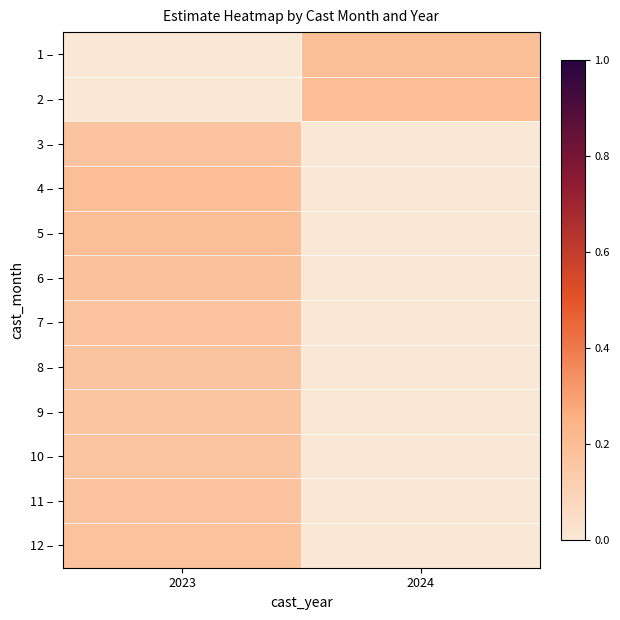

List the series in order of their overall mean, highest first.

1 –, 2 –, 3 –, 4 –, 5 –, 6 –, 7 –, 8 –, 9 –, 10 –, 11 –, 12 –